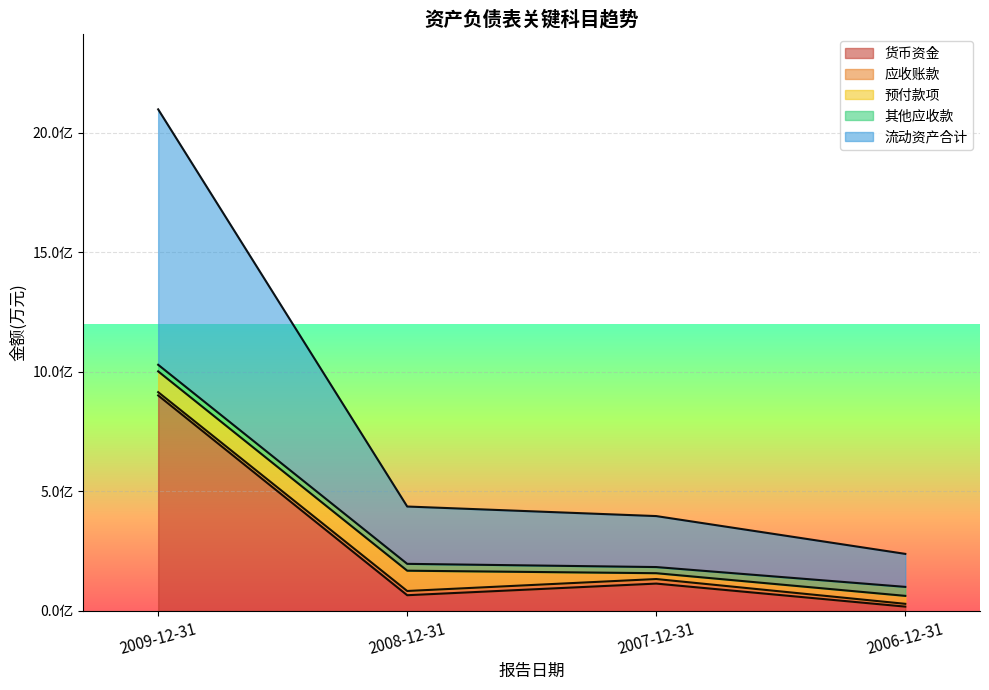

How many data points in 其他应收款 are less than 2863?

2